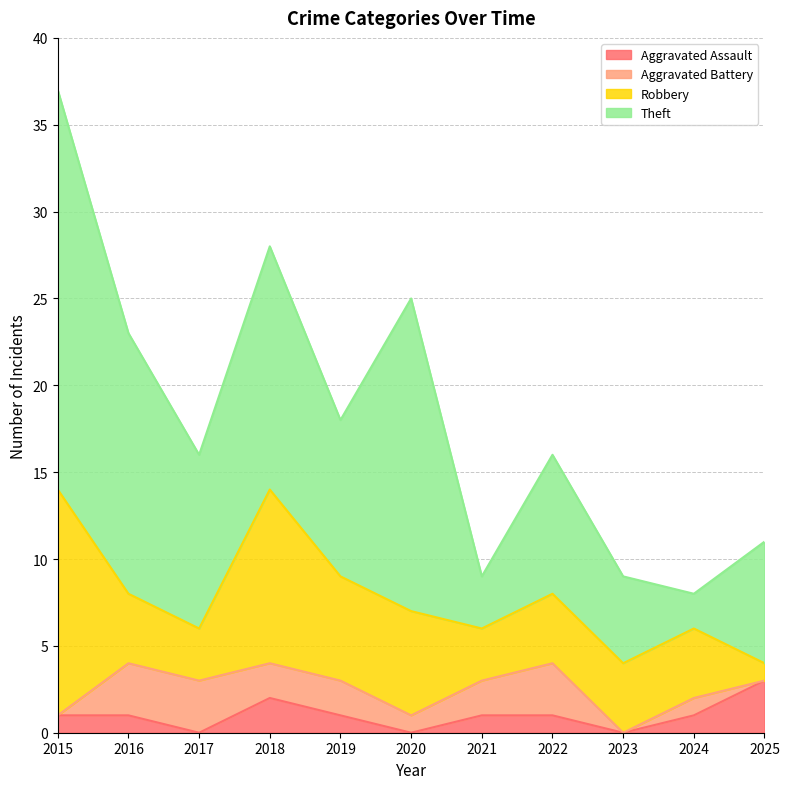

Does the chart have visible grid lines?

Yes